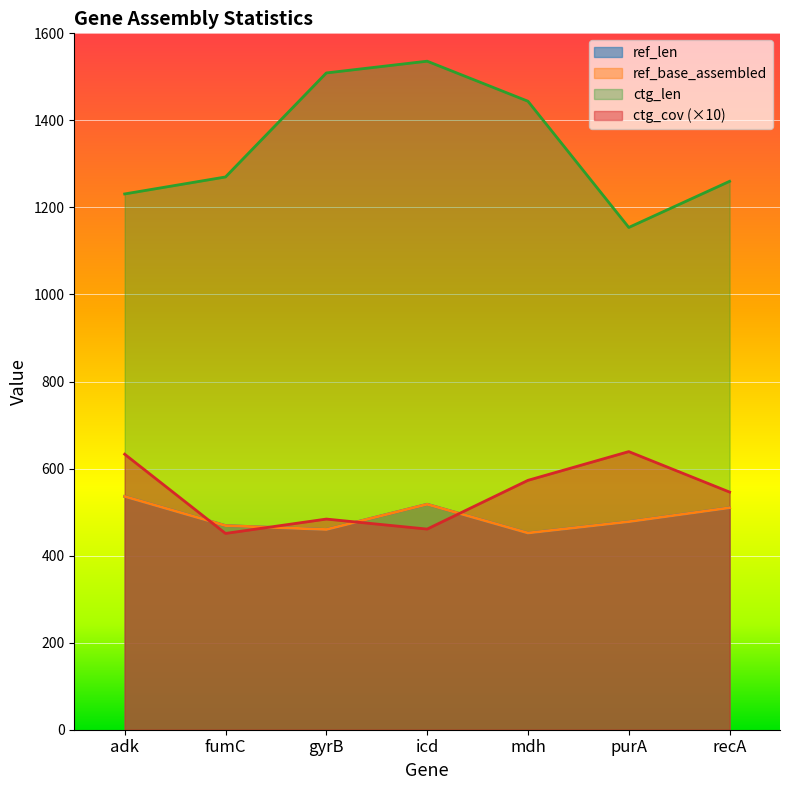

Reading left to right, extract all data points from this chart.

ref_len: adk=536	fumC=469	gyrB=460	icd=518	mdh=452	purA=478	recA=510
ref_base_assembled: adk=536	fumC=469	gyrB=460	icd=518	mdh=452	purA=478	recA=510
ctg_len: adk=1231	fumC=1270	gyrB=1509	icd=1536	mdh=1444	purA=1154	recA=1260
ctg_cov: adk=633	fumC=451	gyrB=484	icd=461	mdh=573	purA=639	recA=546